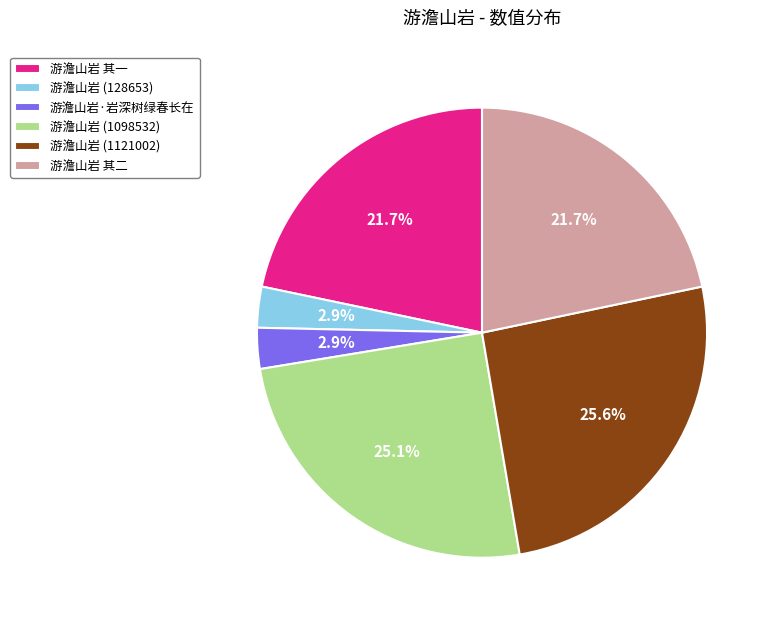

What is the total percentage of 游澹山岩 其二 and 游澹山岩 (1121002)?

47.3%